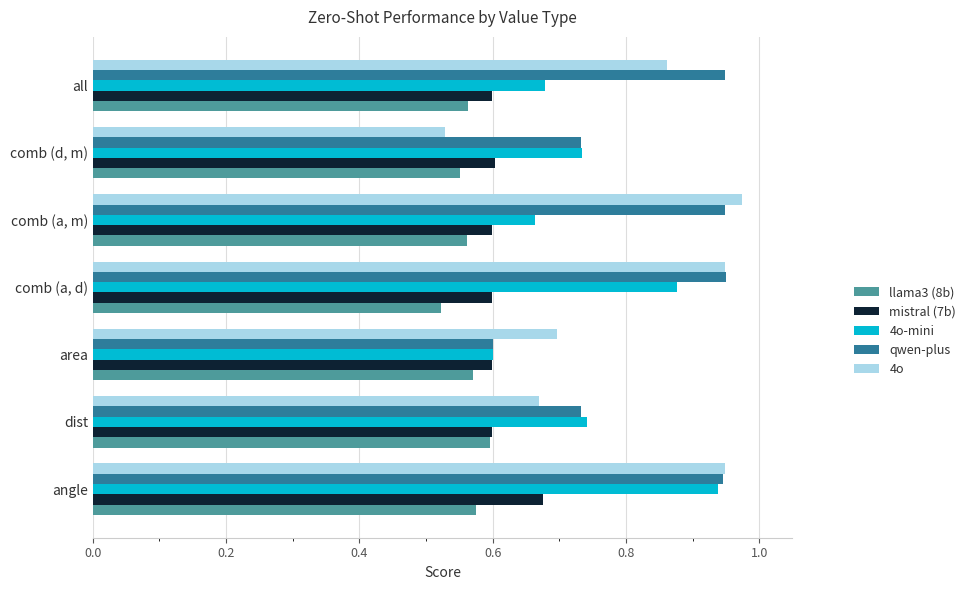

What is the difference between the highest and lowest values at comb (a, d)?

0.4